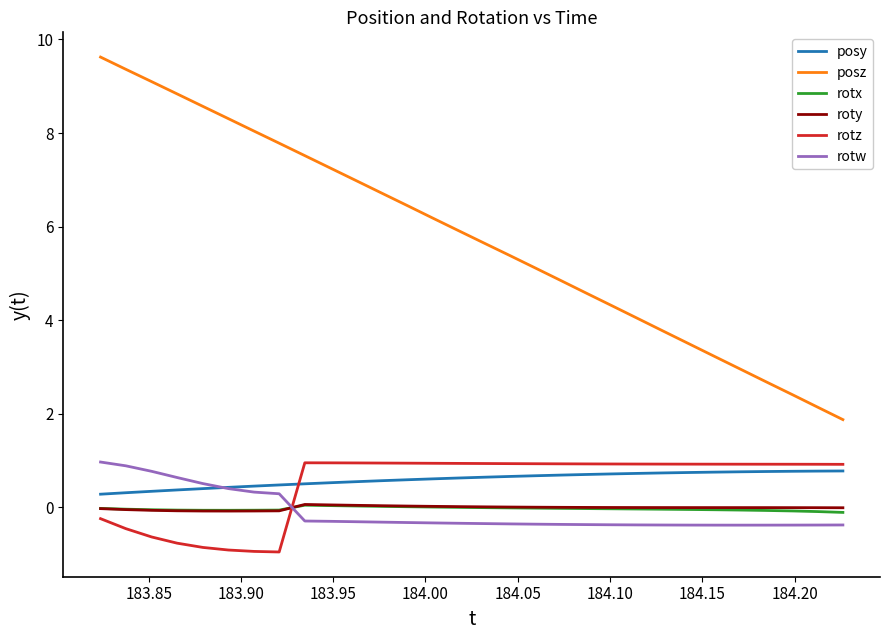

True or false: roty and posy intersect in this chart.

False